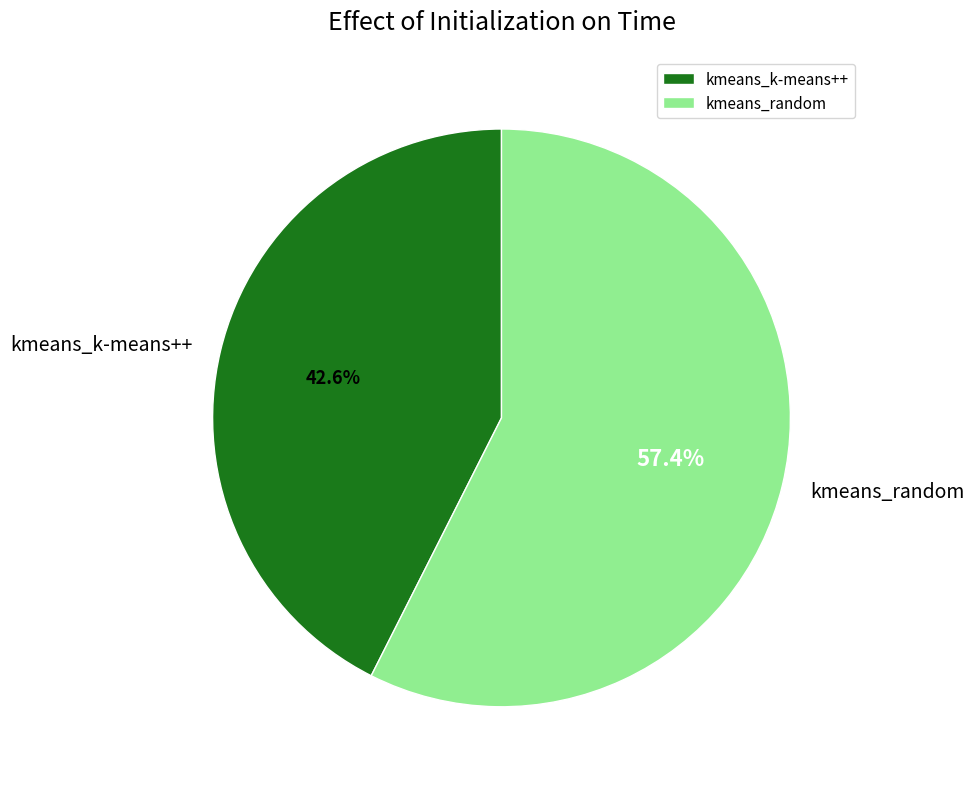

To the nearest percent, what is the difference between the kmeans_random and kmeans_k-means++ slice percentages?

15%